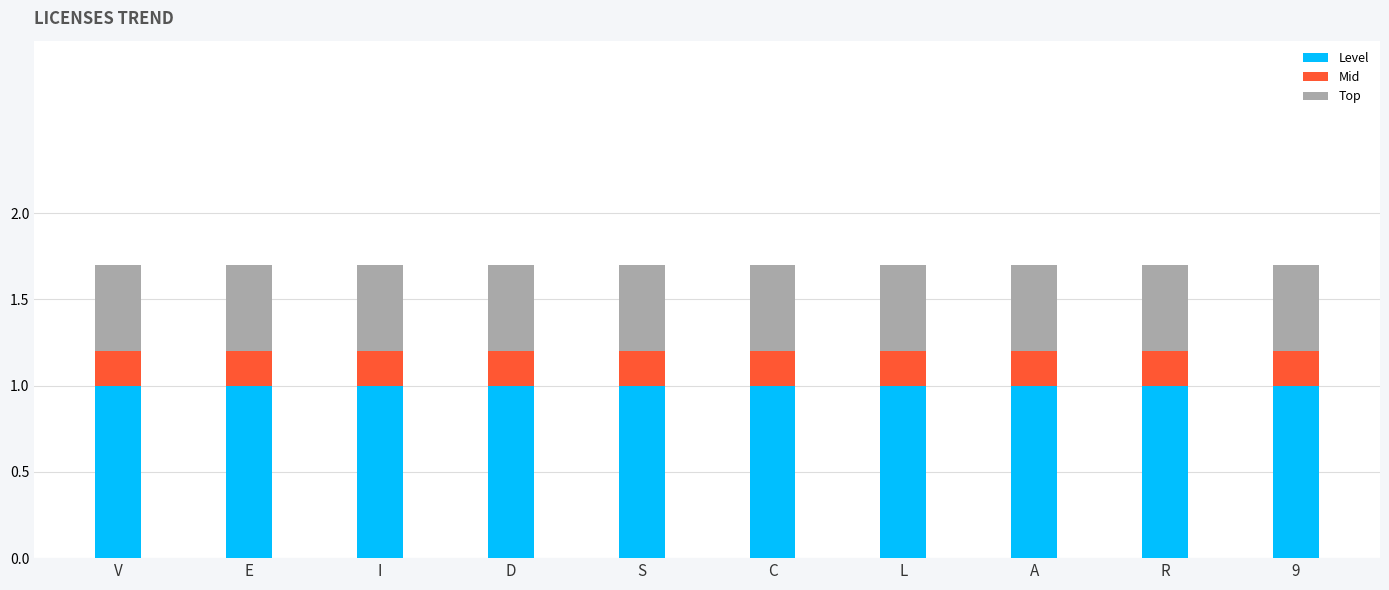

What is the total value across all series at V?

1.7